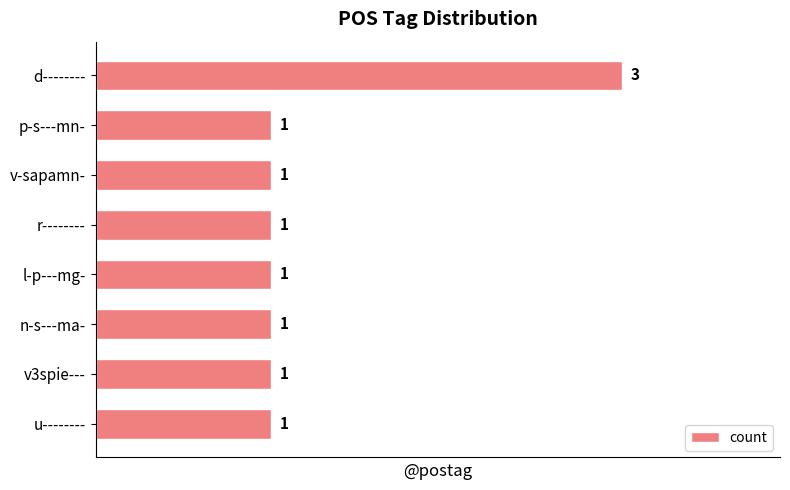

Count the values in the range 1 to 2.

7